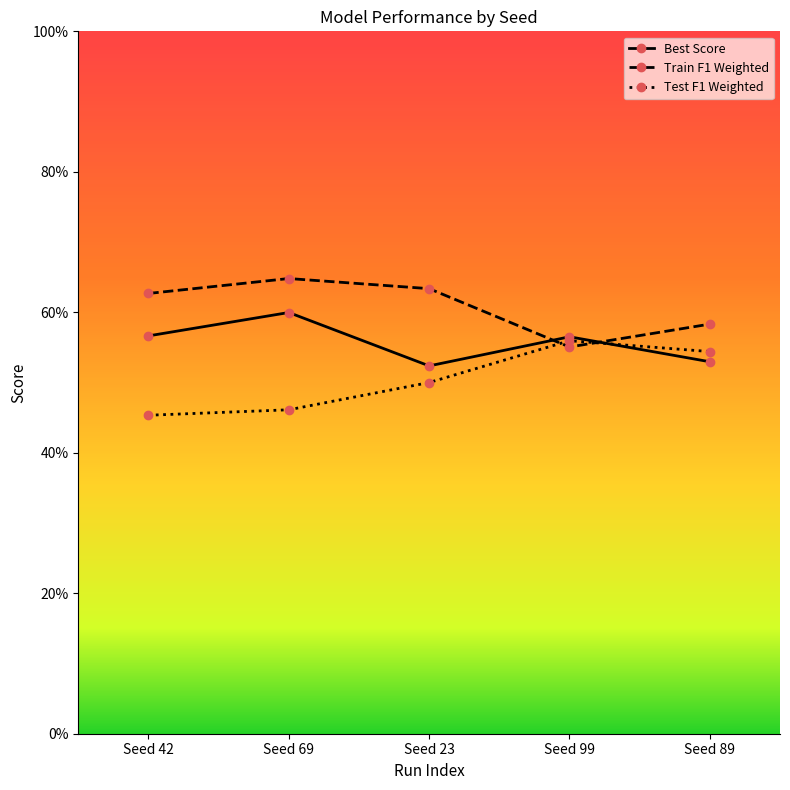

After their last crossing, which series has the higher values: Test F1 Weighted or Train F1 Weighted?

Train F1 Weighted